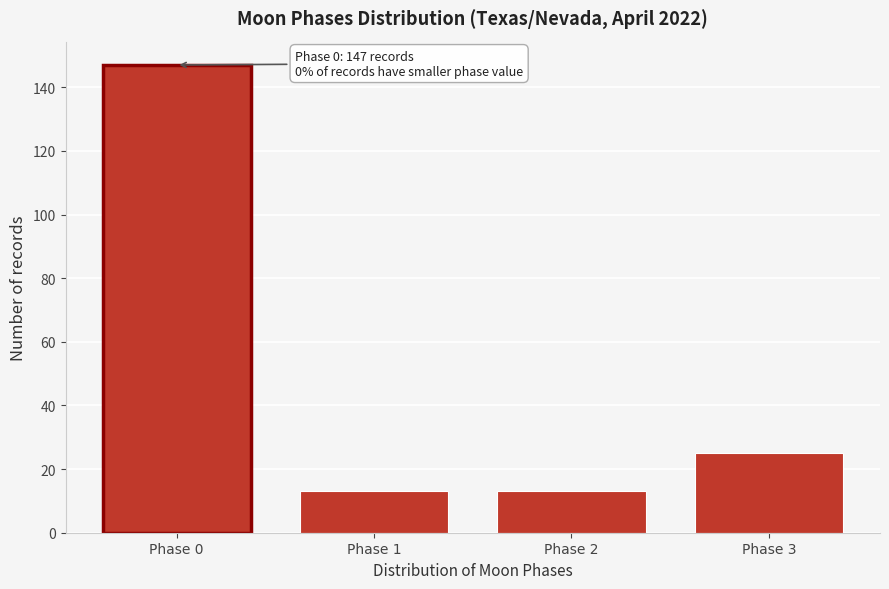

Reading left to right, transcribe all the data shown in this chart.

147	13	13	25